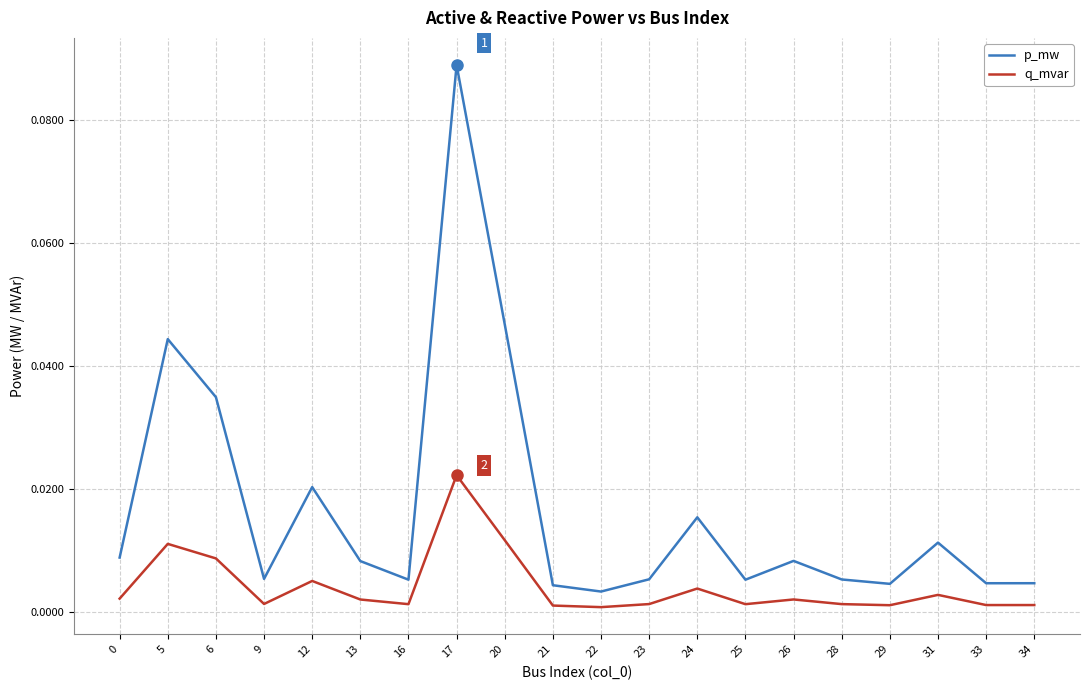

At which category is the sum across all series the highest?

17